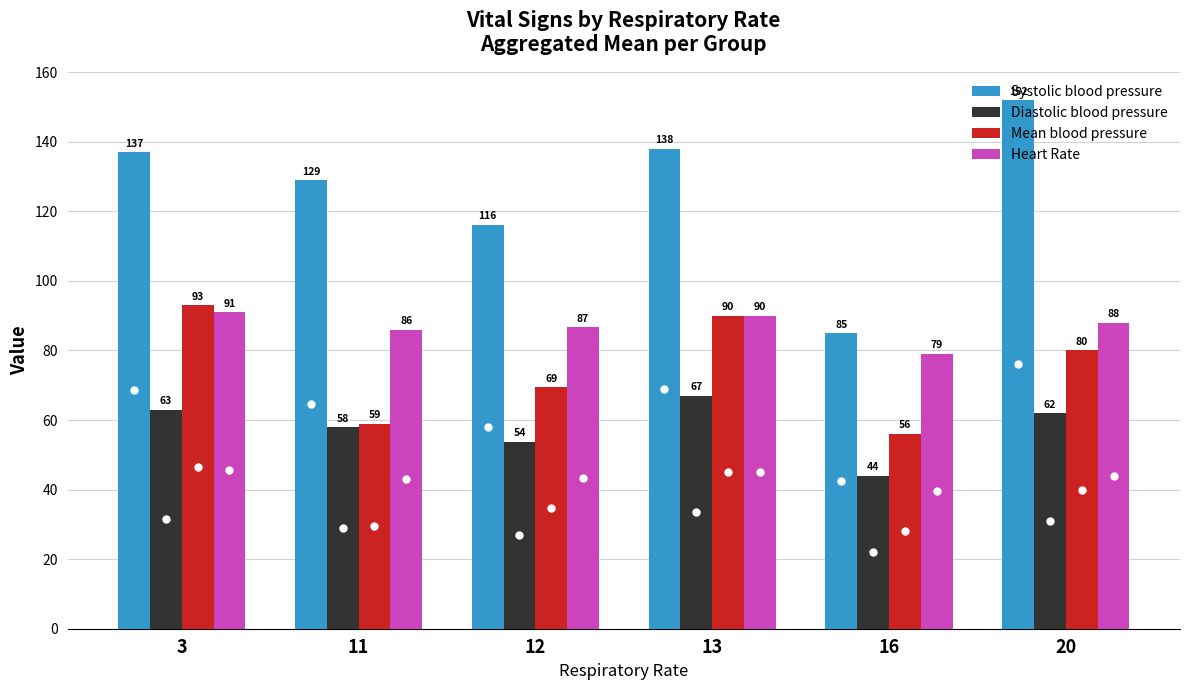

Count the number of categories in the chart.

6